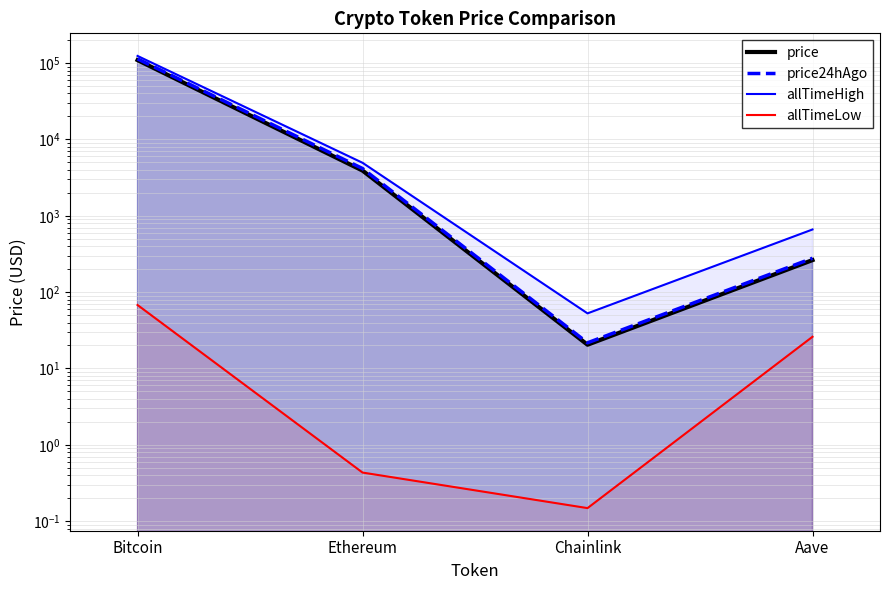

List the series in order of their peak value, lowest first.

allTimeLow, price, price24hAgo, allTimeHigh